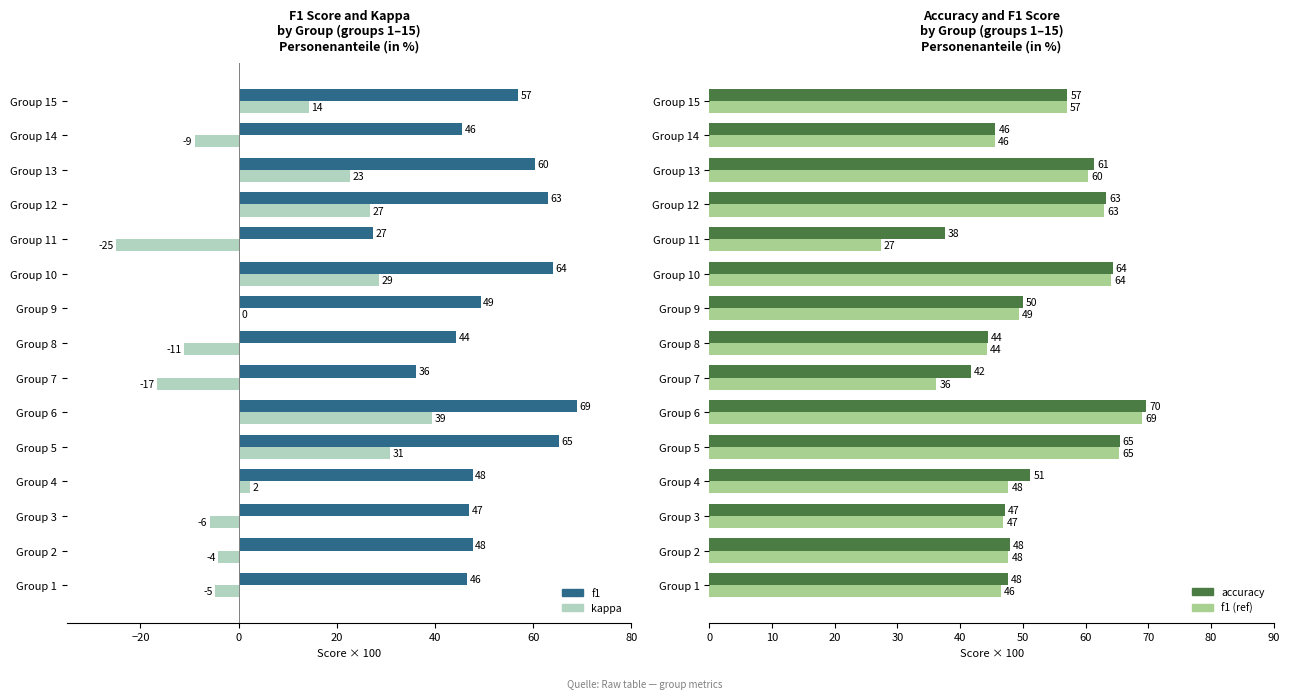

True or false: f1 has a value of 73.4 at Group 14.

False